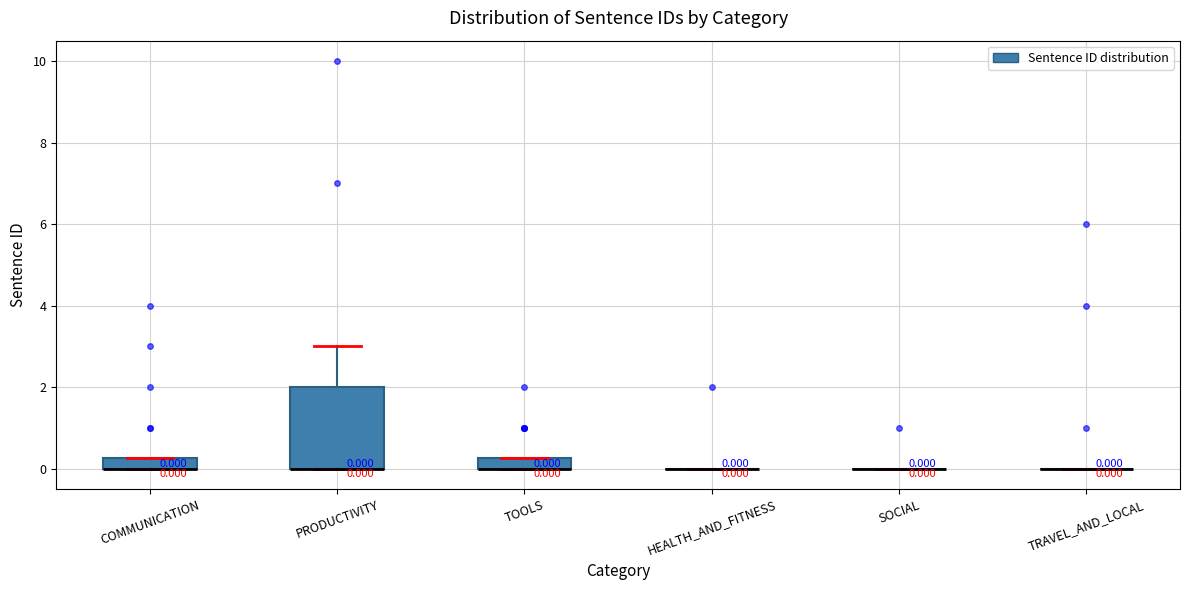

Comparing the boxes themselves (not the whiskers), which one is the tallest?

PRODUCTIVITY